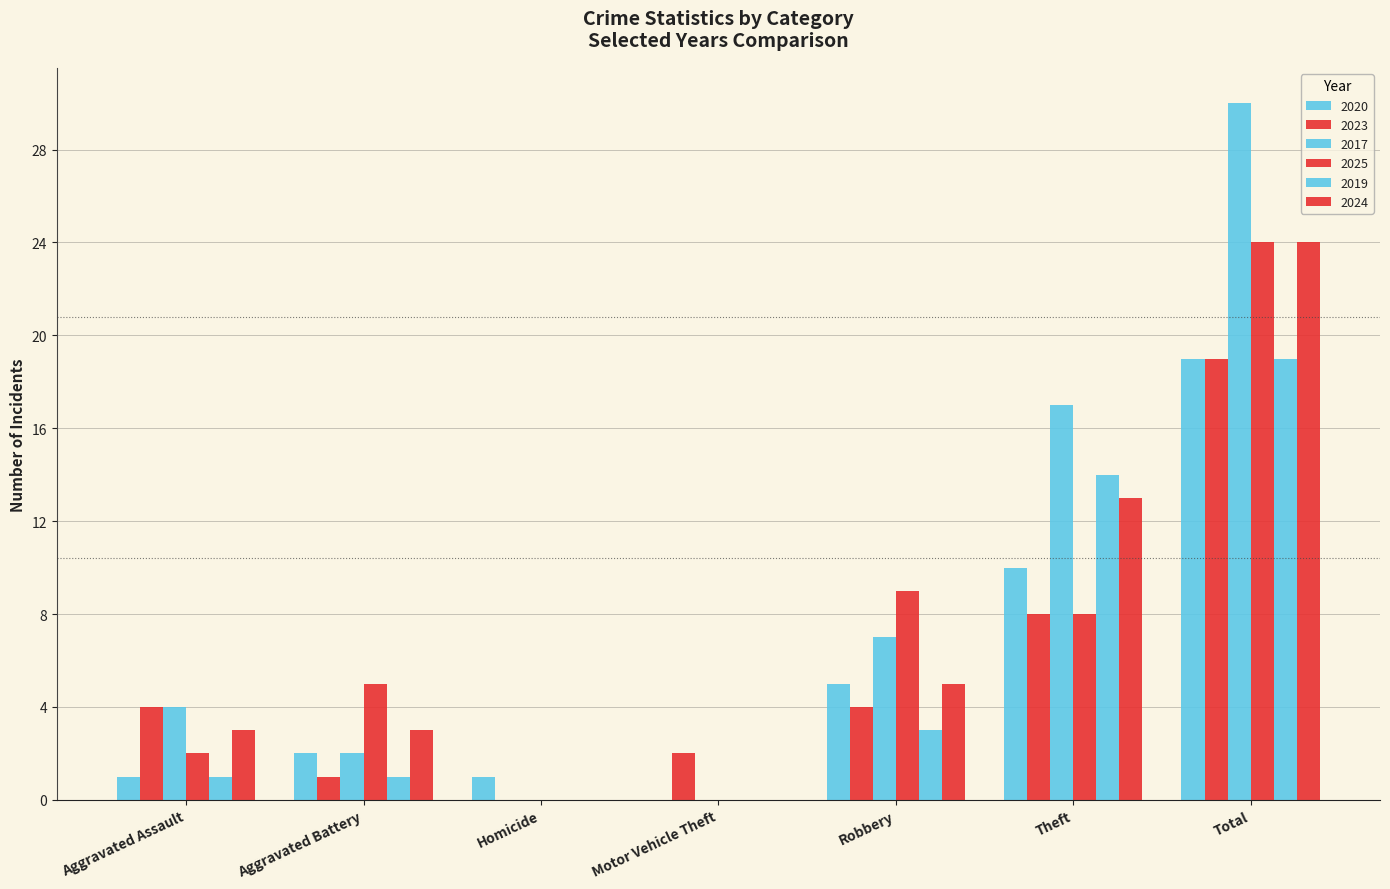

Which series has the largest total across all categories?

2017